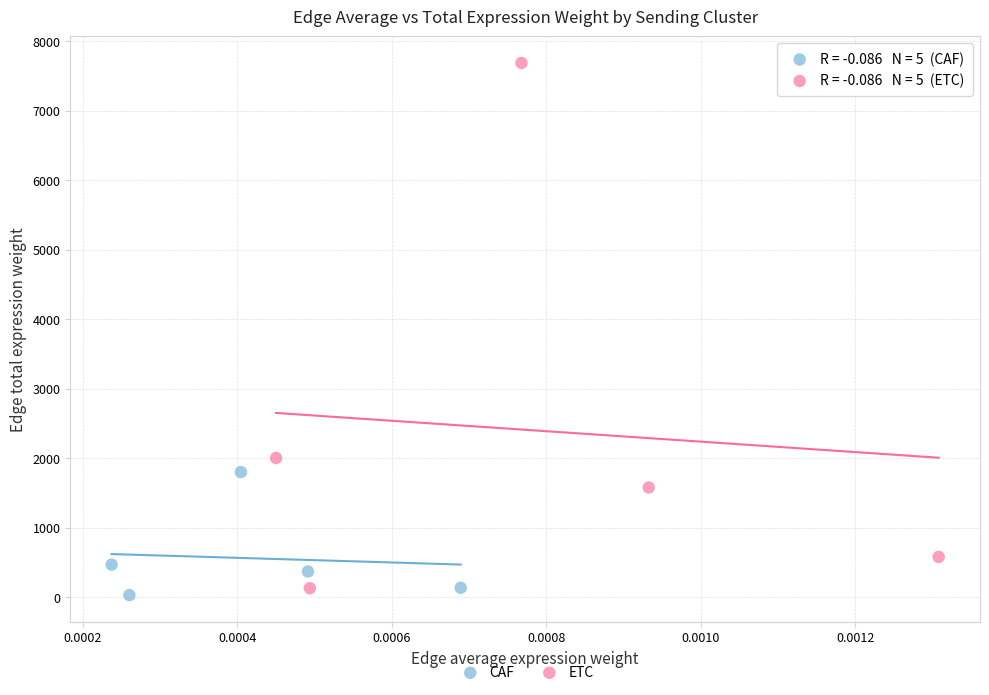

Which series reaches the minimum Y coordinate?

CAF